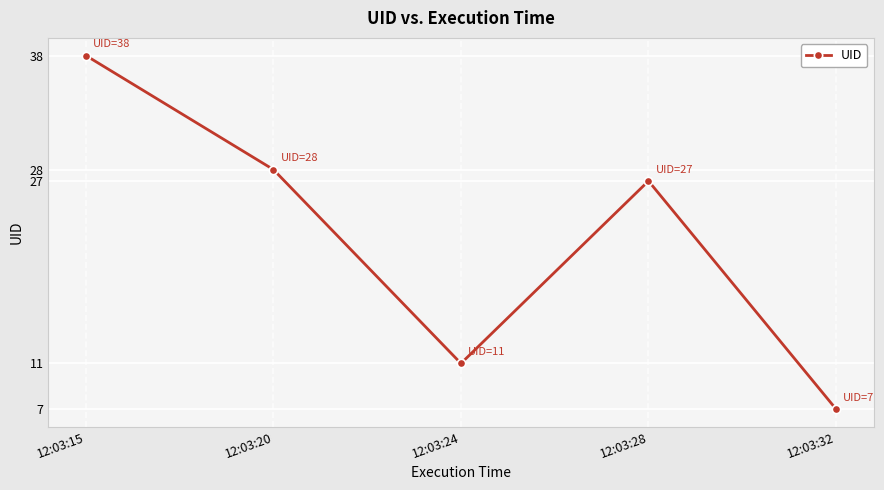

What is the maximum value shown in the chart?

38